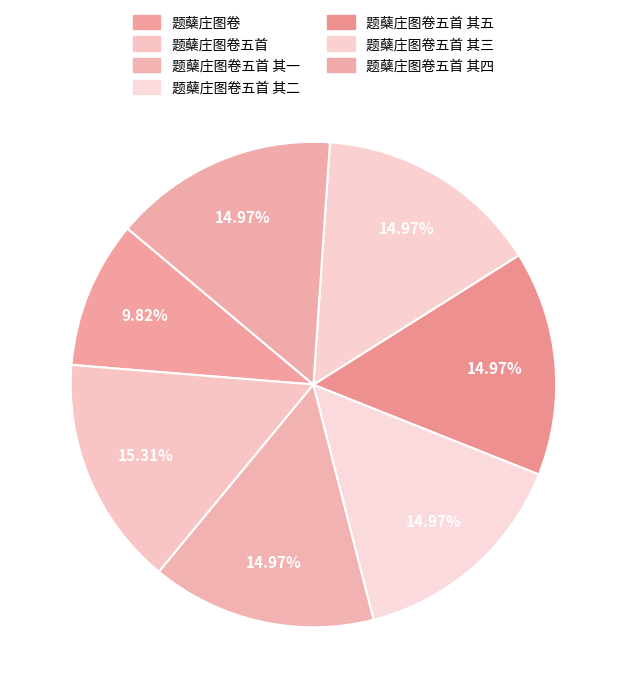

What percentage is the 题蘖庄图卷五首 其三 slice, to the nearest percent?

15%